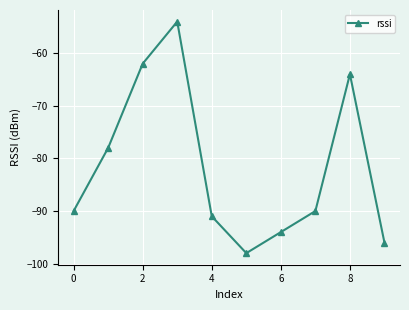

How many interior local valleys (lower than both neighbors) does the data have?

1